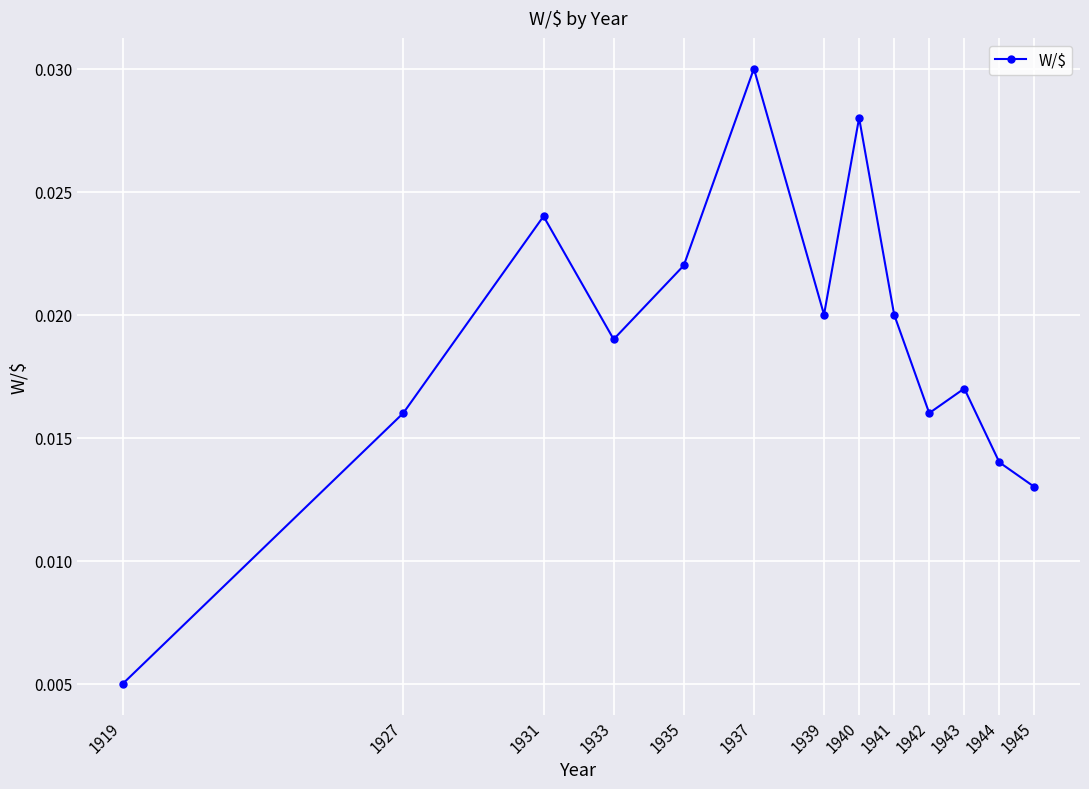

How many values are between 0 and 1?

13